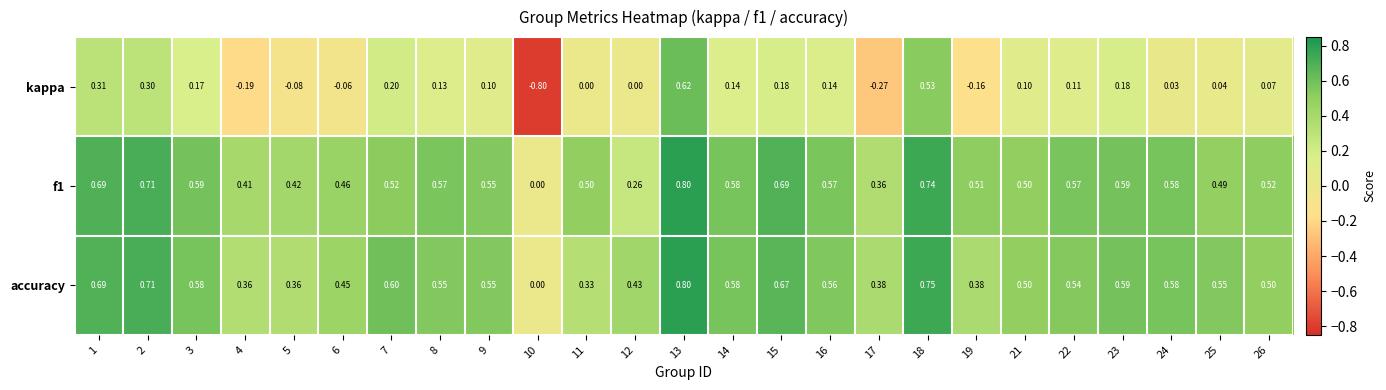

Which series has the widest spread of values?

kappa